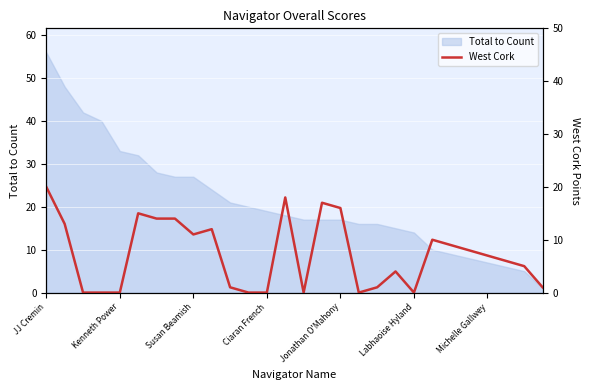

At which label does the data first exceed 7?

JJ Cremin